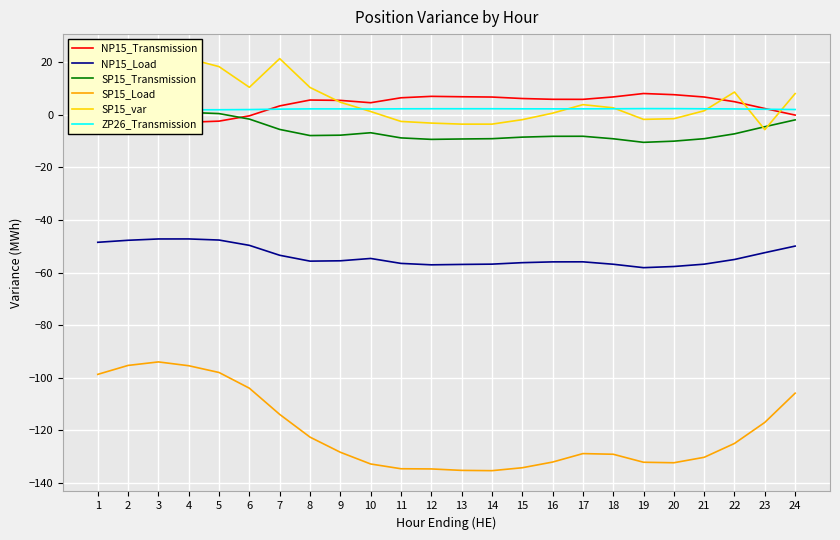

How many distinct data groups are displayed?

6